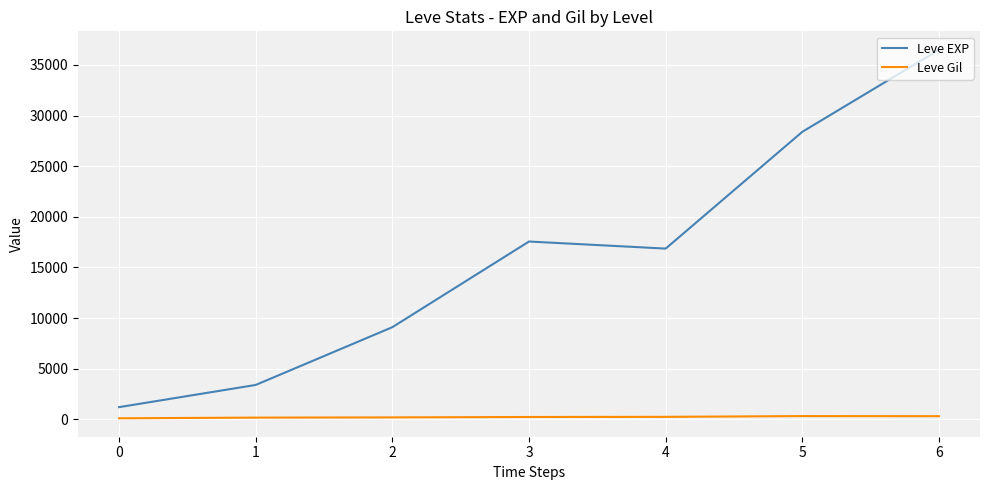

What is the lowest value of the Leve EXP series?

1213.3